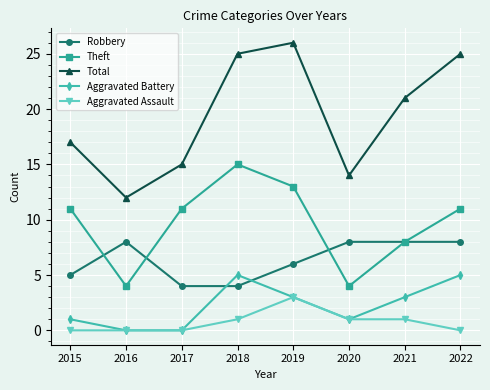

True or false: Aggravated Battery has a value of -3 at 2016.

False